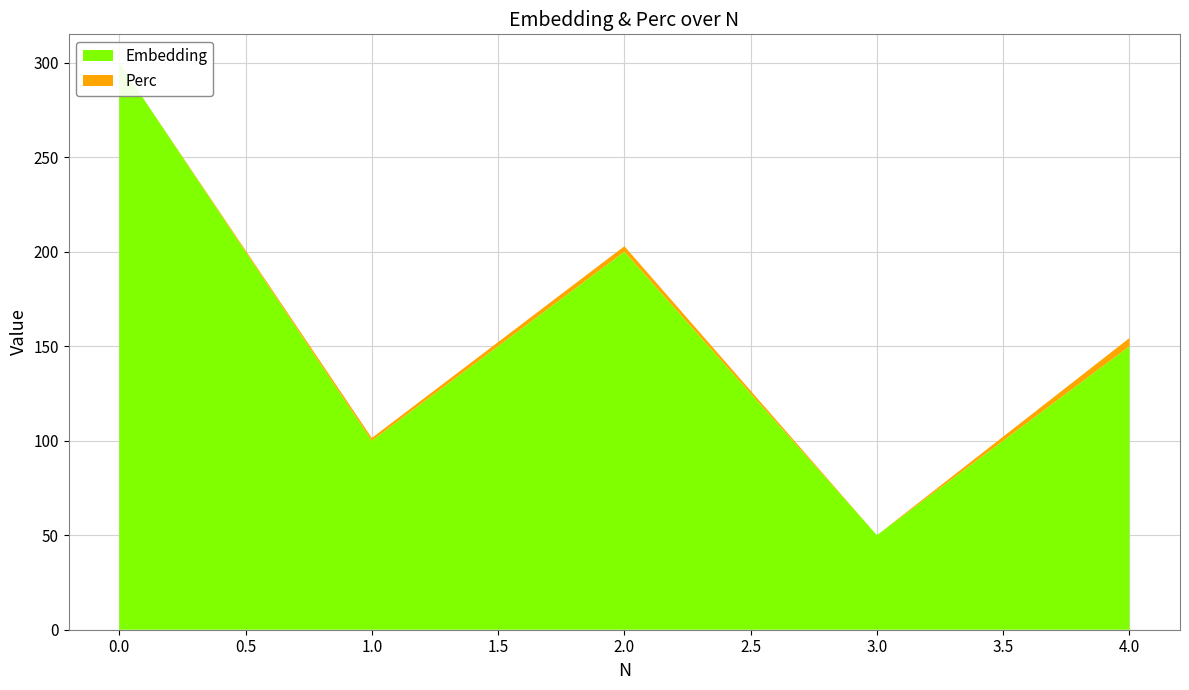

Reading right to left, extract all data points from this chart.

Embedding: 150.0	50.0	200.0	100.0	300.0
Perc: 4.3	0.0	2.9	1.4	0.0